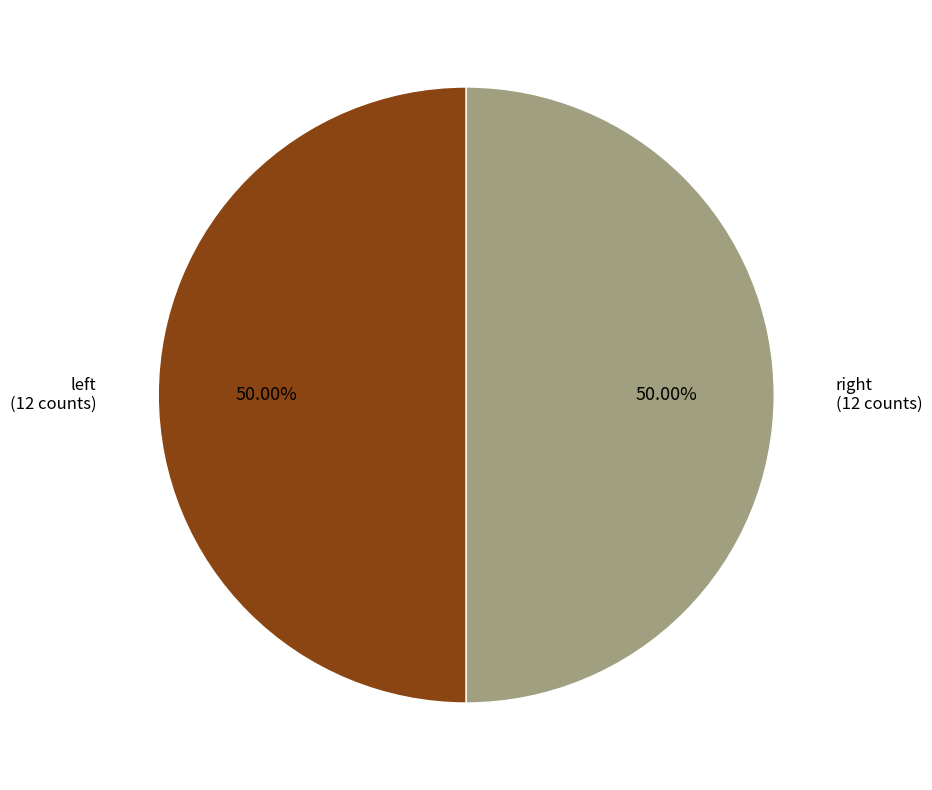

Does any single category account for the majority?

No